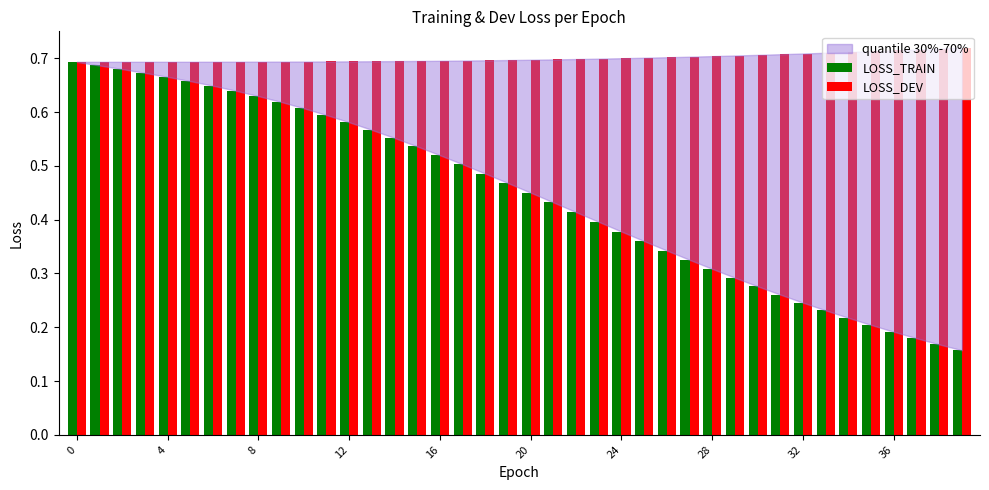

Rank the series by their average value, from lowest to highest.

LOSS_TRAIN, LOSS_DEV